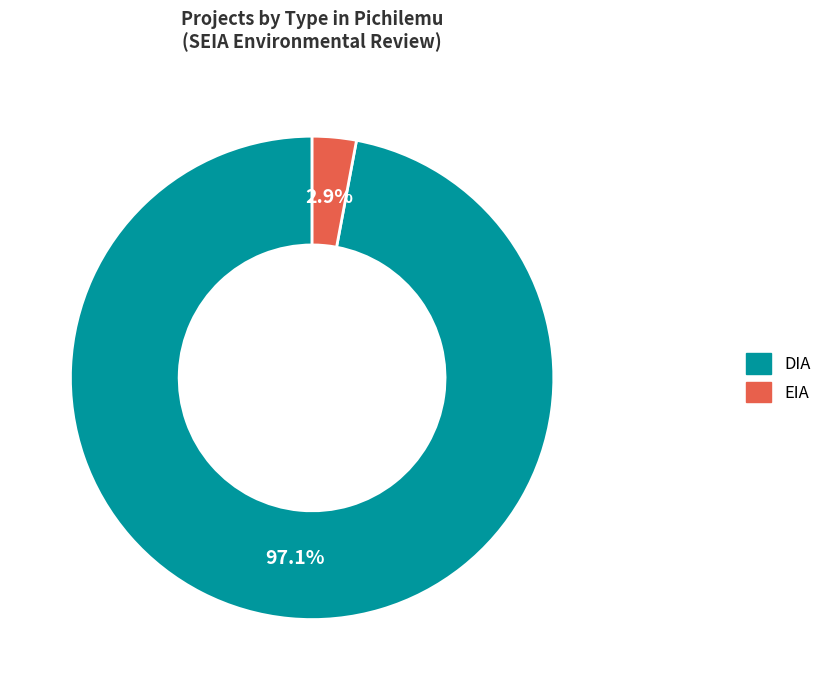

To the nearest percent, what is the difference between the largest and smallest slice percentages?

94%